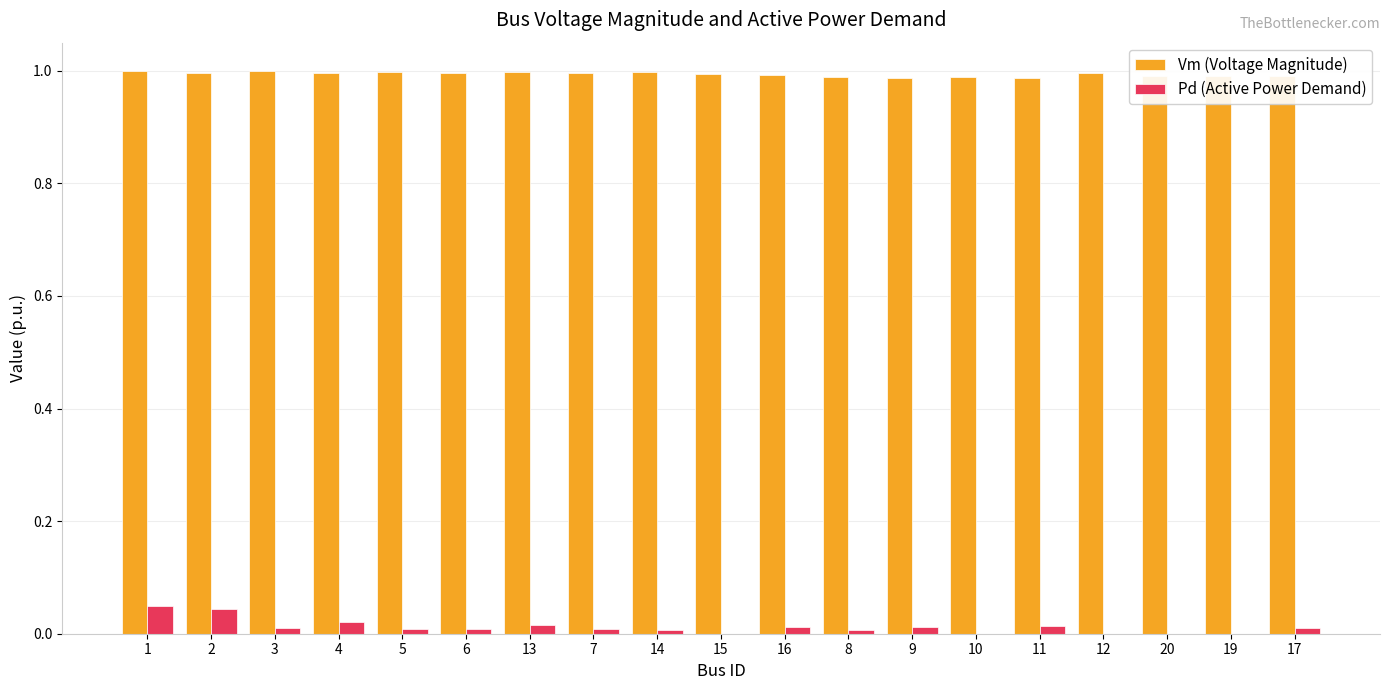

Is the value of Pd (Active Power Demand) at 14 greater than the value of Vm (Voltage Magnitude) at 6?

No